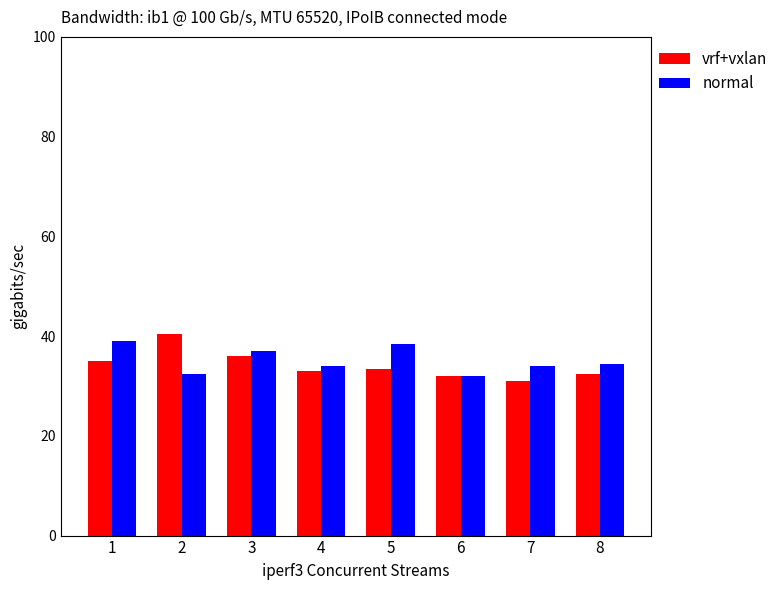

Does the chart contain stacked bars?

No